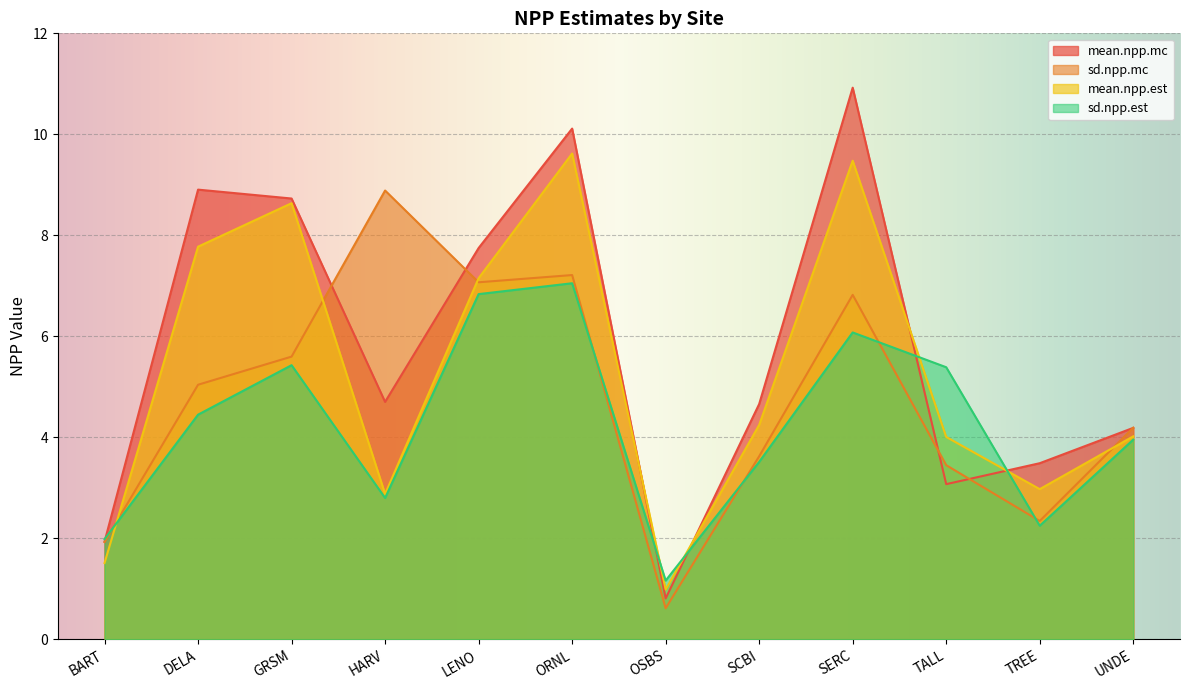

Where is sd.npp.mc nearest to the value 4?

UNDE